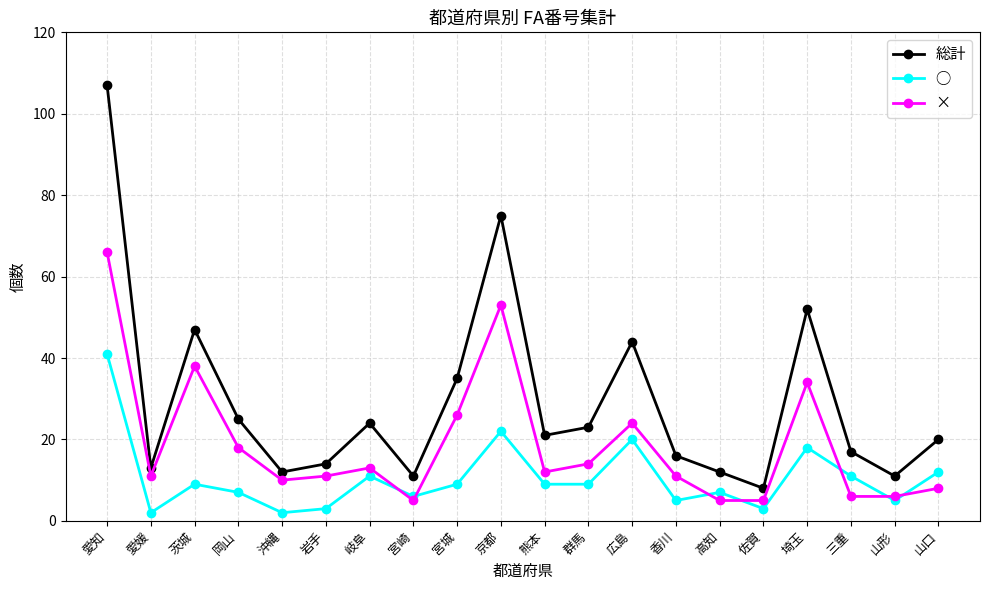

Is the value of 総計 at 愛知 greater than the value of × at 宮崎?

Yes